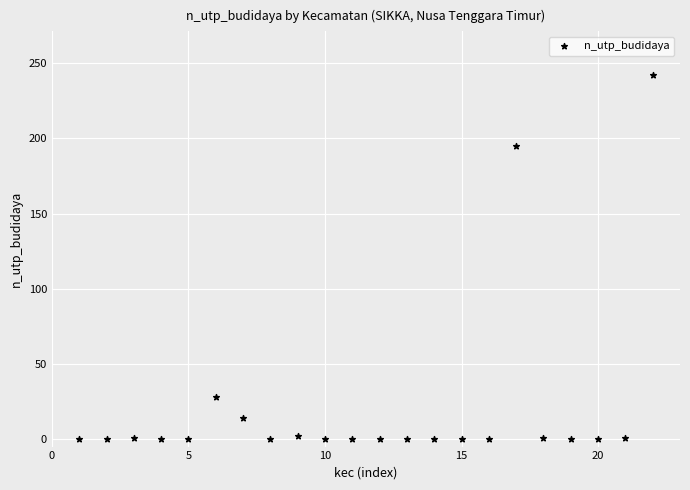

What Y value in the scatter plot is closest to 121?

195